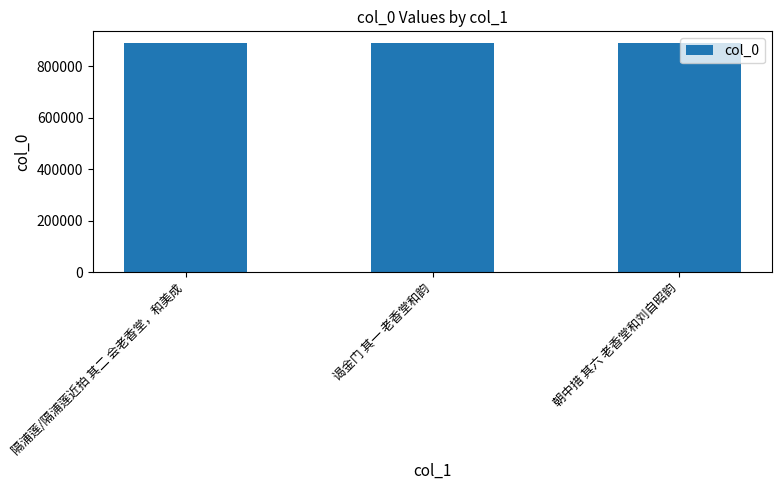

What is the sum of the values at 隔浦莲/隔浦莲近拍 其二 会老香堂，和美成 and 谒金门 其一 老香堂和韵?

1781791